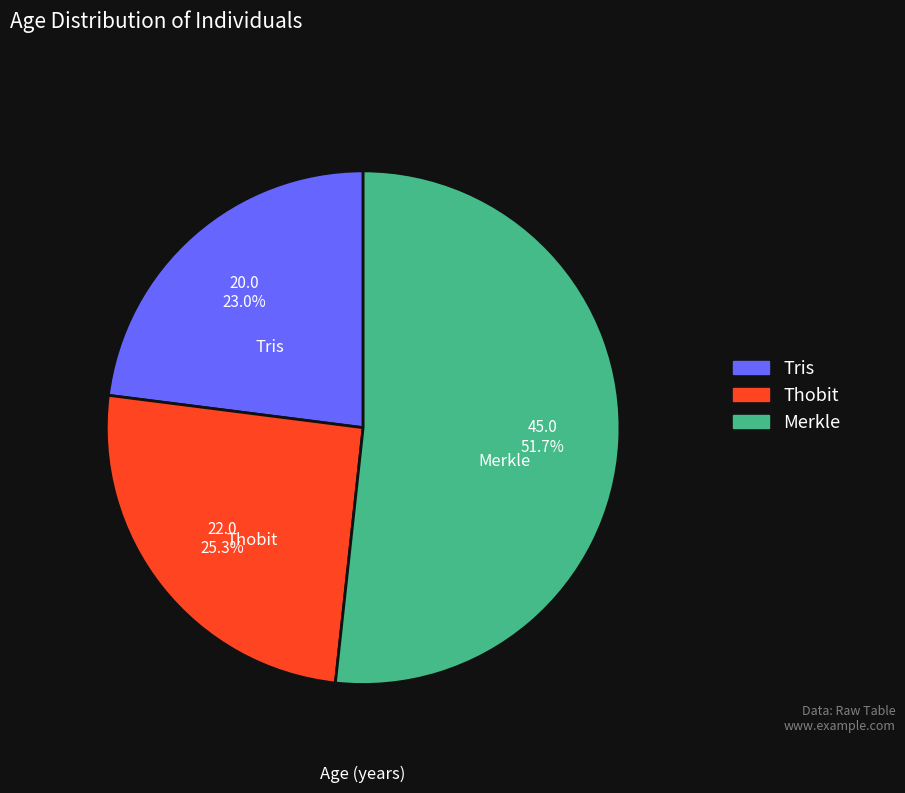

Which has a higher value, Tris or Merkle?

Merkle